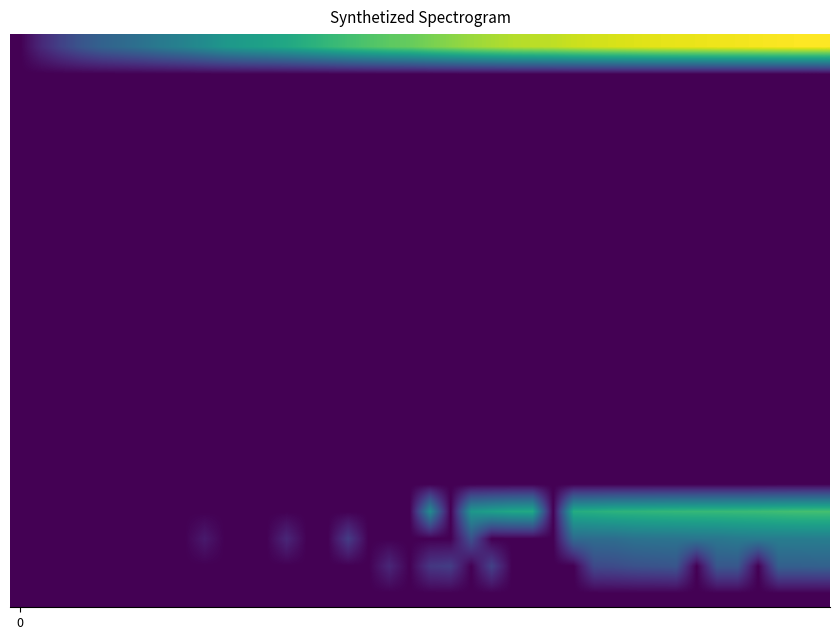

Count the number of categories in the chart.

40